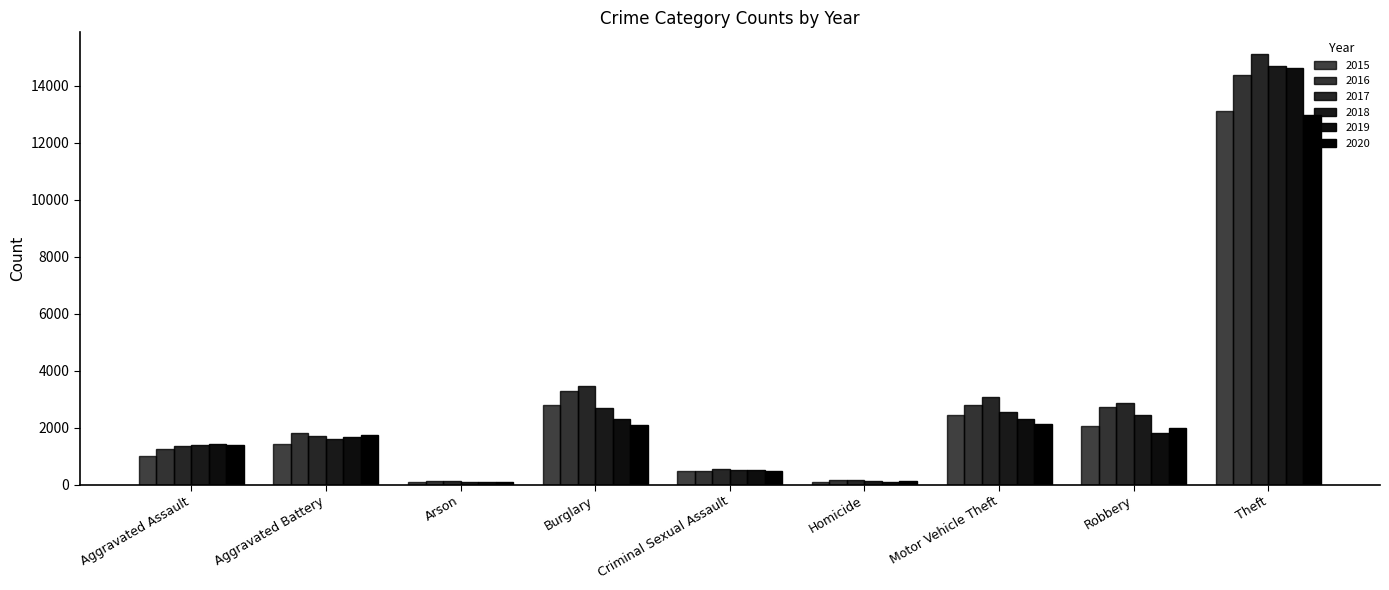

How many groups of bars are there?

9